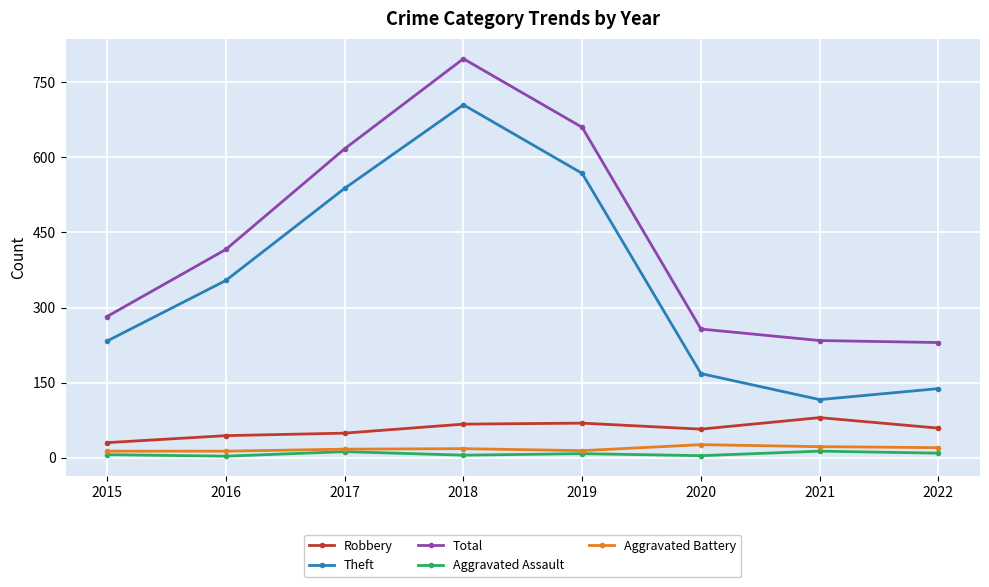

Which series has the largest range (max minus min)?

Theft